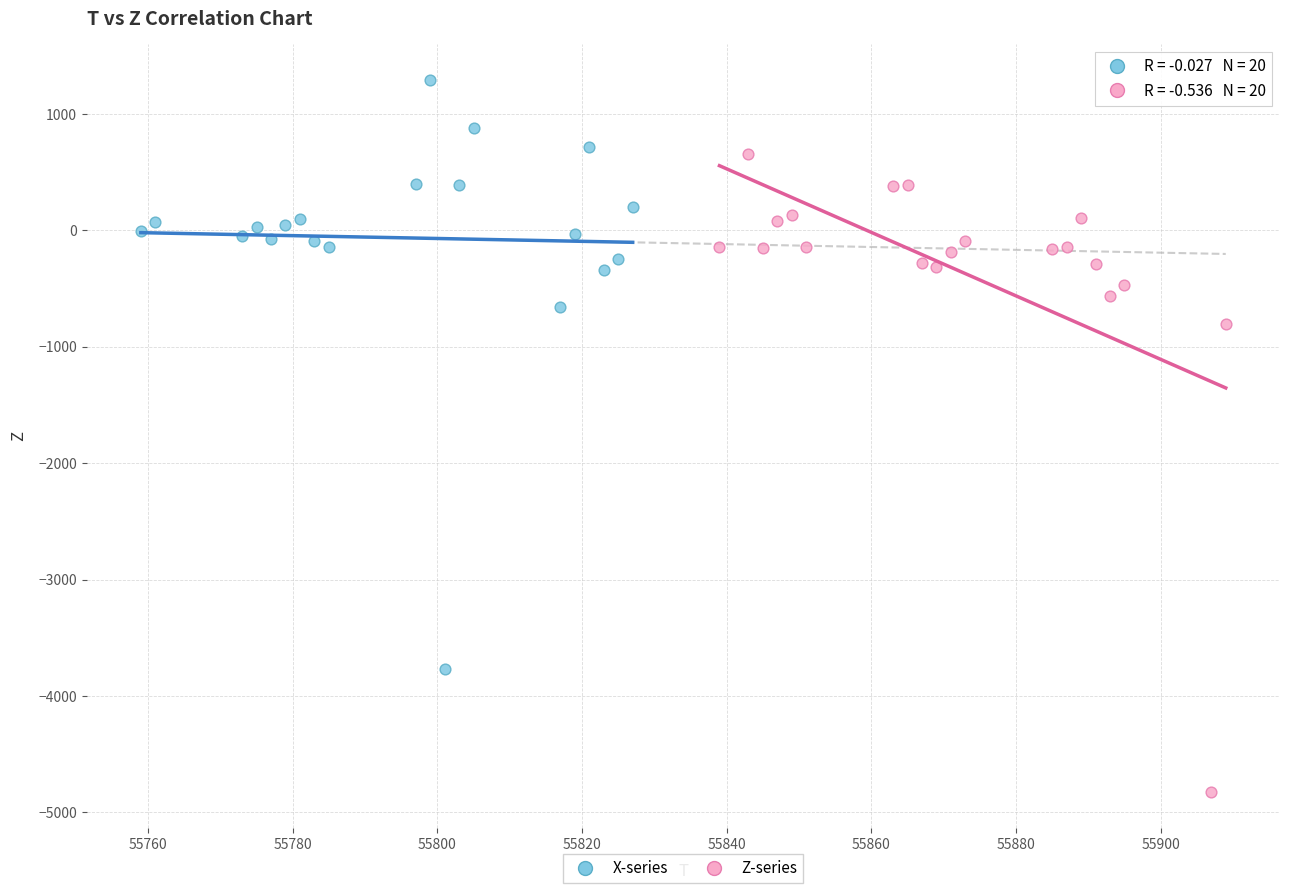

Which series has the widest spread of Y values?

Z-series